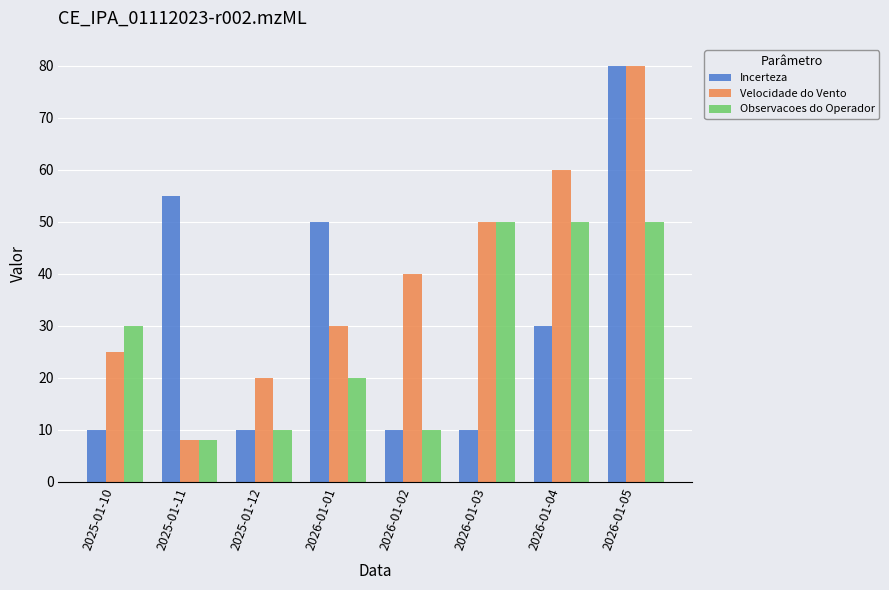

The Velocidade do Vento series shows 80 at 2026-01-05. True or false?

True